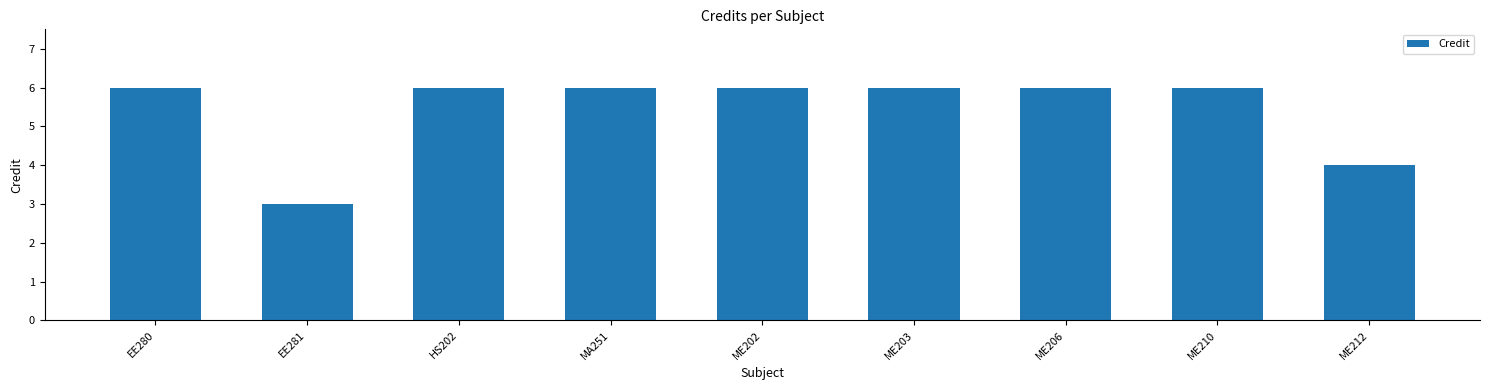

How many series are shown in this chart?

1